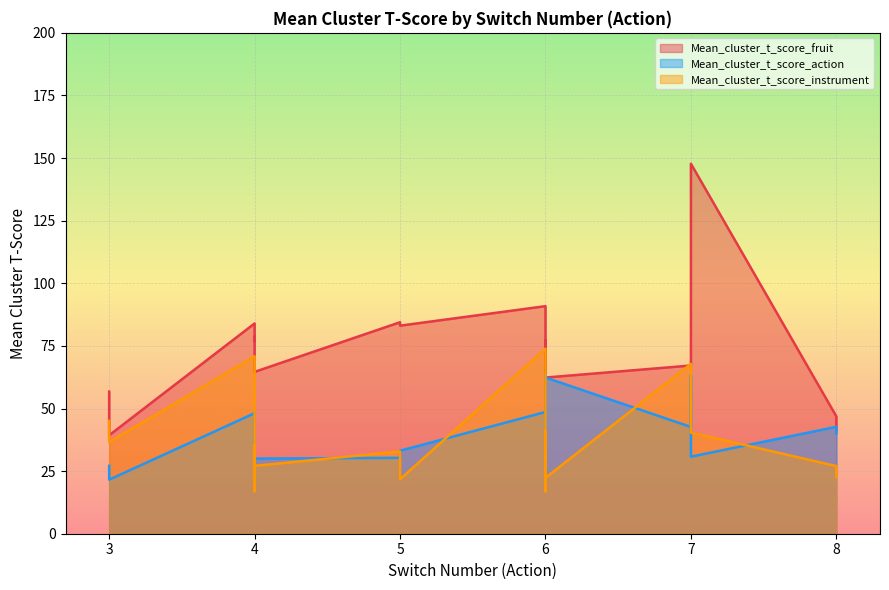

Reading left to right, what are all the values shown in this chart?

Mean_cluster_t_score_fruit: 56.8	77.0	75.2	84.5	67.2	75.7	38.6	147.7	84.0	39.3	41.3	98.0	78.6	46.8	83.1	90.9	62.4	77.1	41.2	64.6
Mean_cluster_t_score_action: 27.1	48.5	43.1	30.3	42.6	32.0	38.6	30.8	48.1	21.6	40.0	63.4	44.3	42.7	33.1	48.6	62.4	63.9	51.4	30.0
Mean_cluster_t_score_instrument: 45.1	17.0	40.6	32.9	67.8	43.3	16.9	40.4	70.8	36.6	22.5	59.6	35.1	27.0	21.7	73.9	22.3	29.3	40.9	27.1